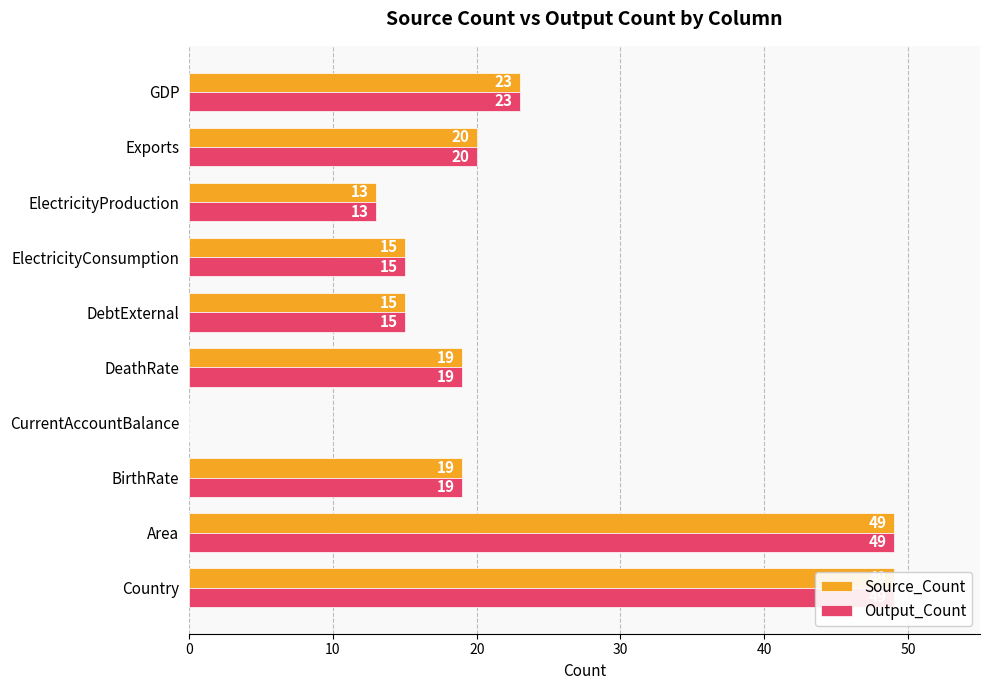

What position from the left is DeathRate?

5